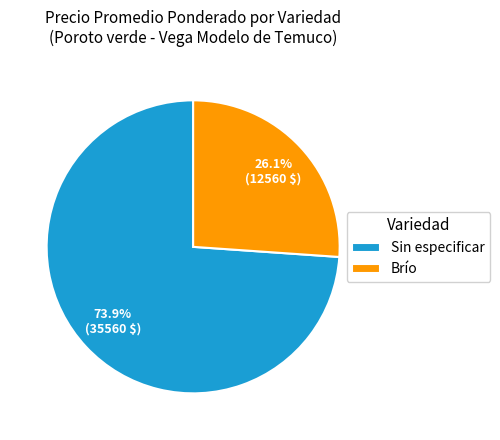

What is the largest slice in the pie chart?

Sin especificar